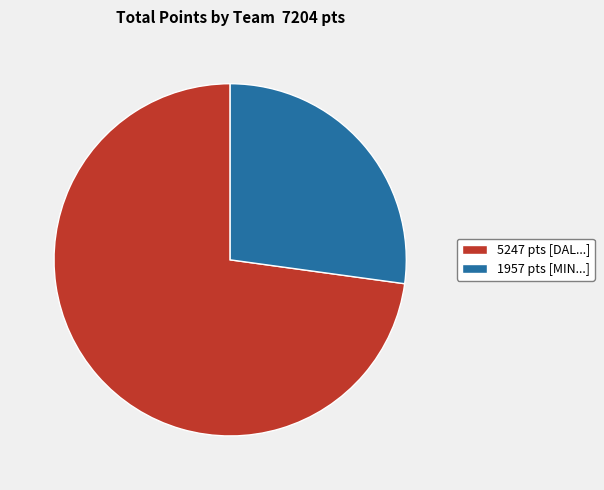

Approximately how many times larger is the value at 1957 pts [MIN...] compared to 5247 pts [DAL...]?

0.4